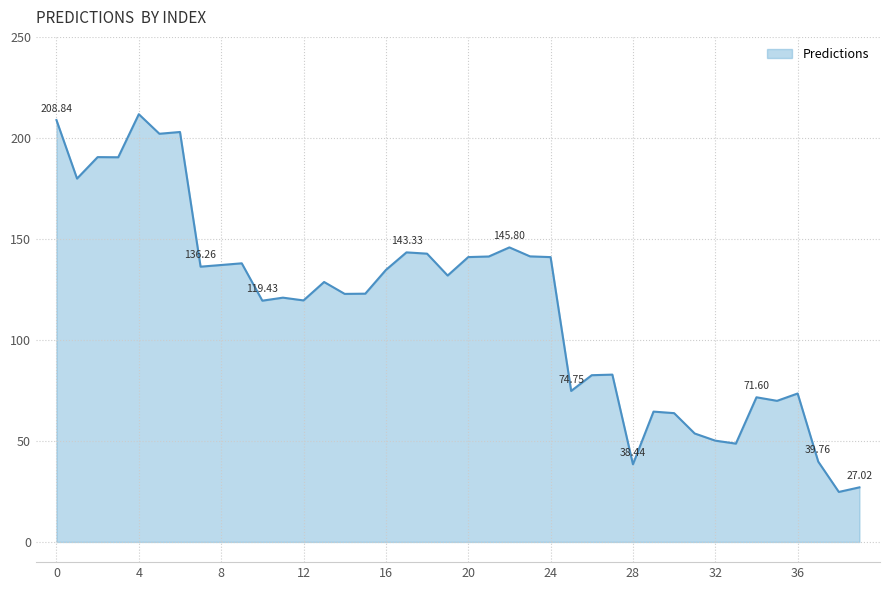

Does the chart have visible grid lines?

Yes